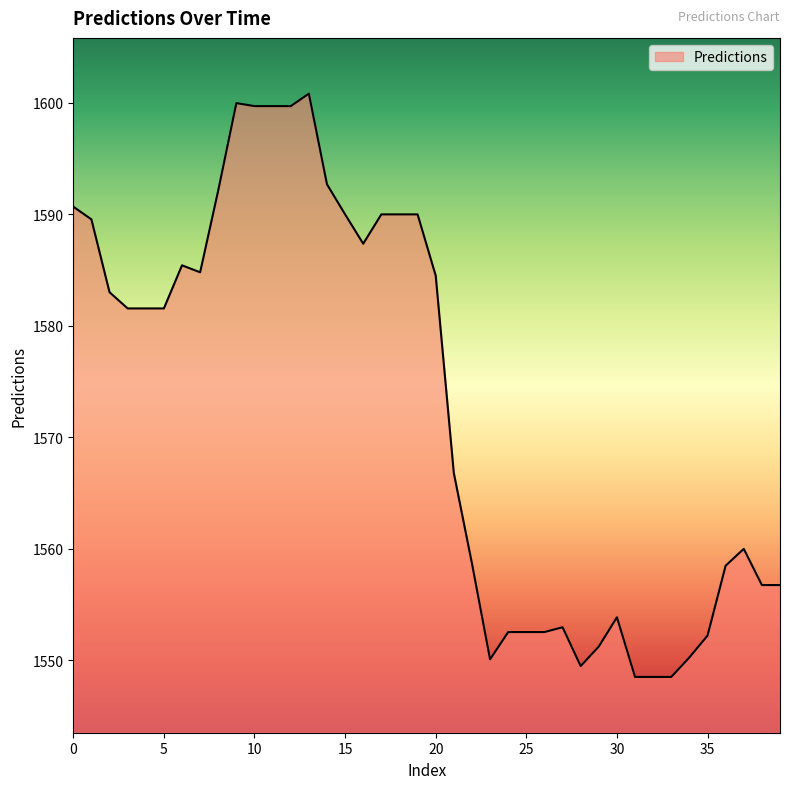

What is the minimum value shown in the chart?

1548.5